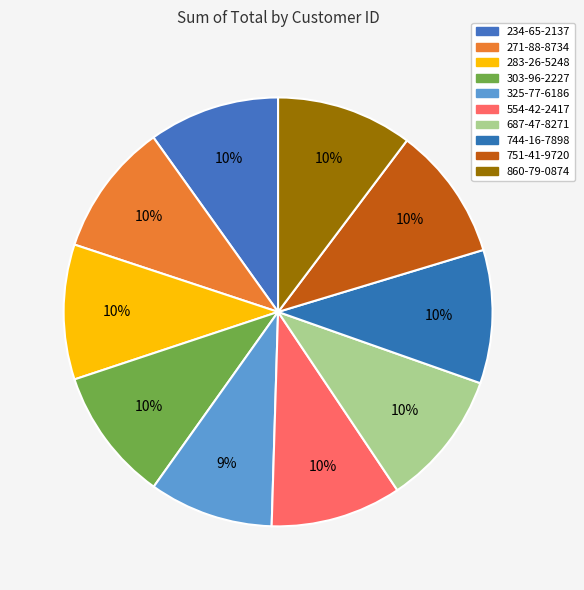

Which category has the smallest portion of the pie?

325-77-6186